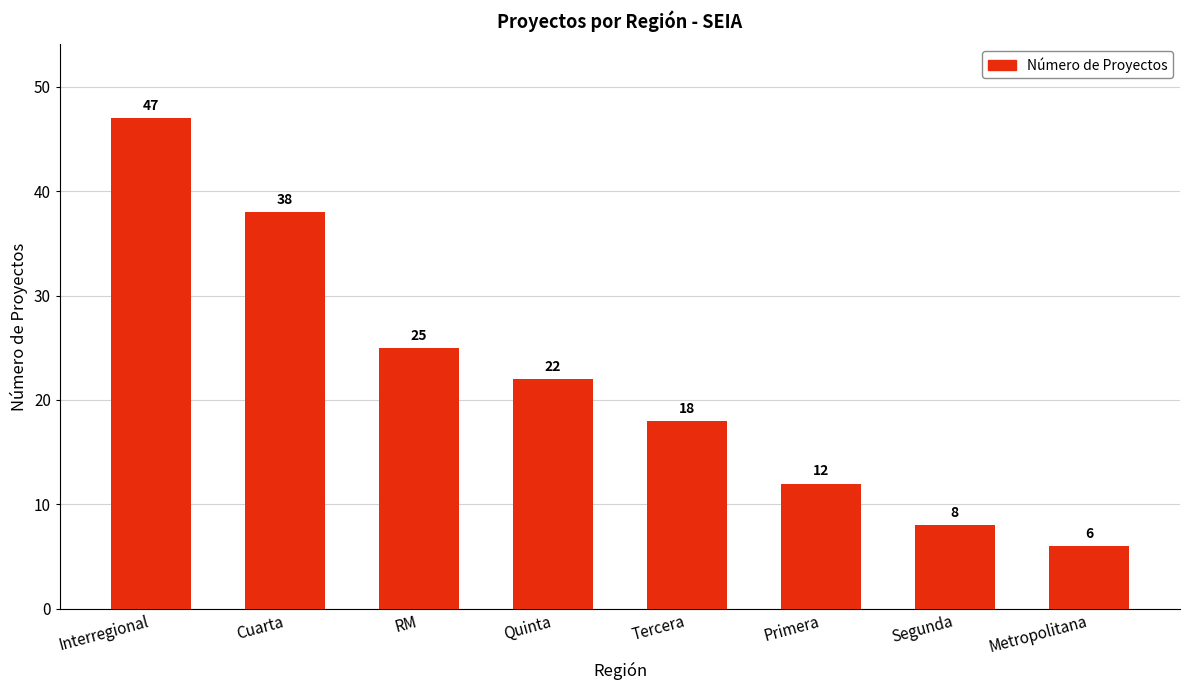

Rank the categories by value from highest to lowest.

Interregional, Cuarta, RM, Quinta, Tercera, Primera, Segunda, Metropolitana